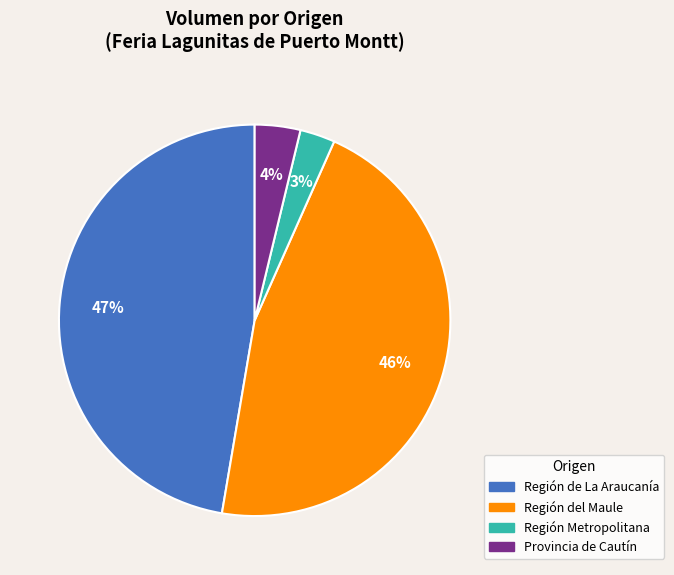

Is there a majority slice in this chart?

No